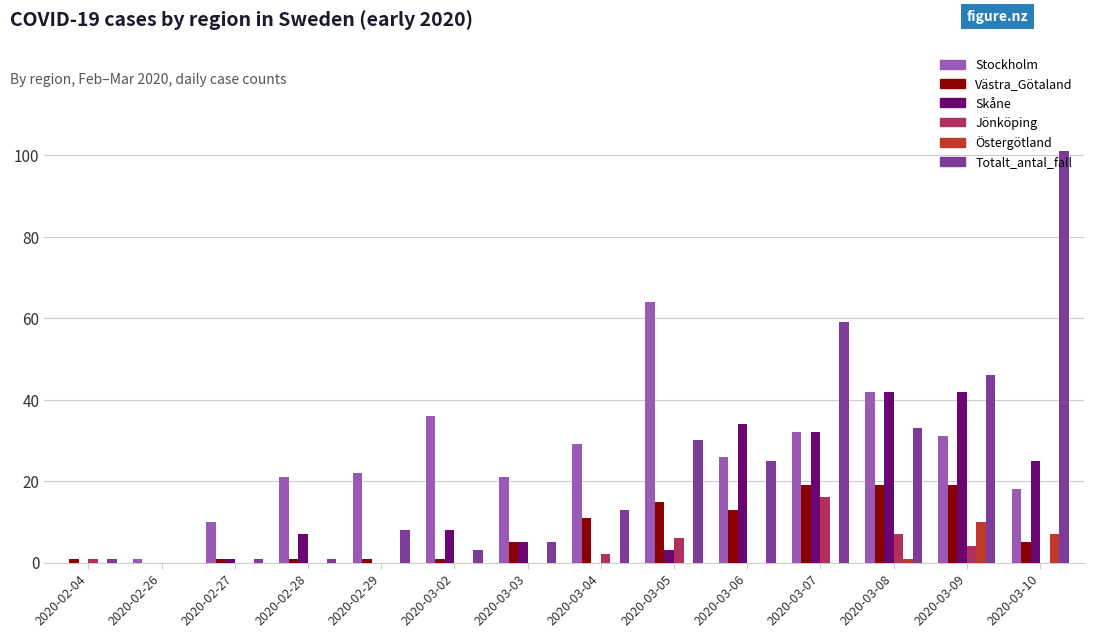

What is the difference between the Skåne values at 2020-03-03 and 2020-03-02?

3